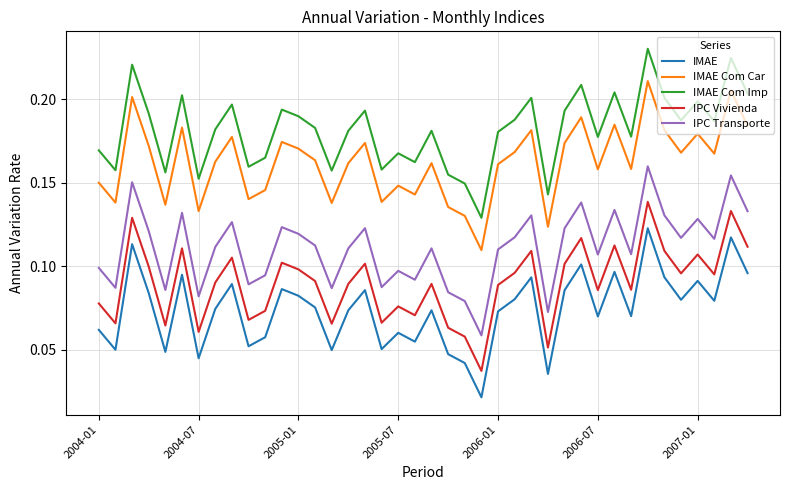

Which series has the largest total across all categories?

IMAE Com Imp